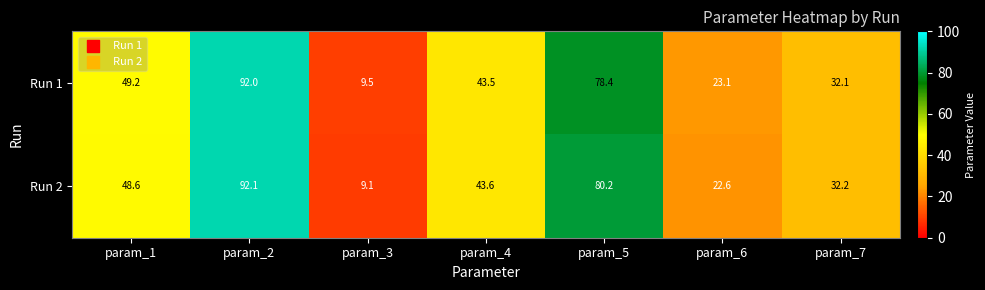

Where is Run 2 nearest to the value 50?

param_1